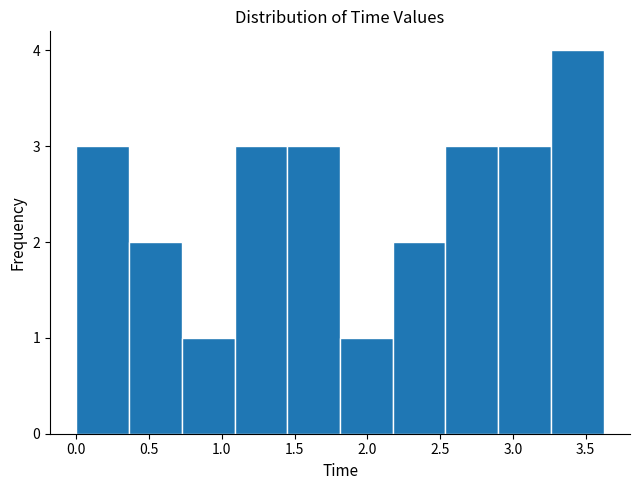

Reading left to right, list every bar in this chart as the range it spans on the x-axis followed by its height. Neither the bar edges nor the heights are printed on the chart, so give them approximately, as read against the axes.

0.00 to 0.35: 3
0.35 to 0.70: 2
0.70 to 1.10: 1
1.10 to 1.45: 3
1.45 to 1.80: 3
1.80 to 2.15: 1
2.15 to 2.55: 2
2.55 to 2.90: 3
2.90 to 3.25: 3
3.25 to 3.60: 4